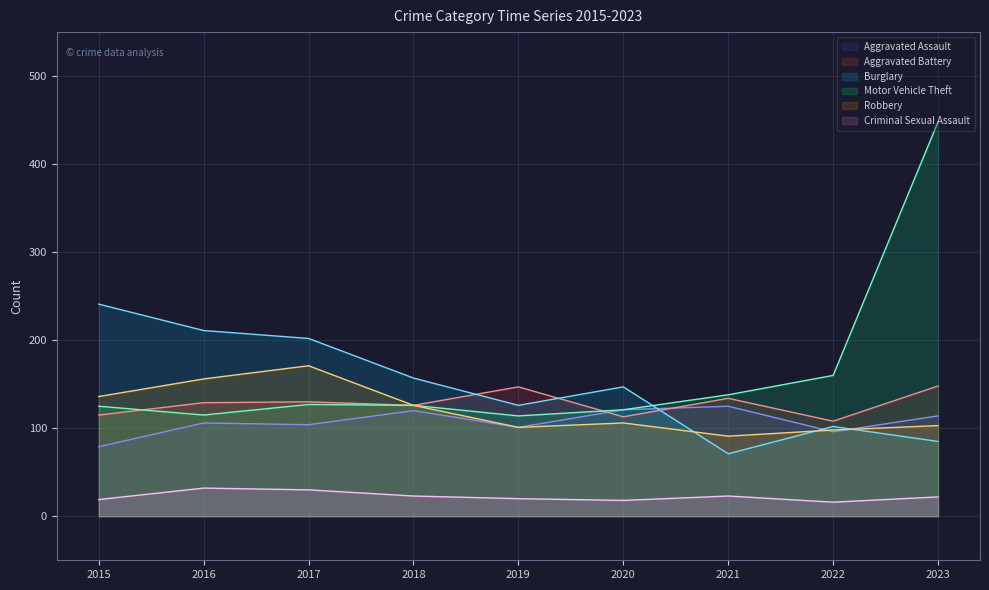

Where is the first local maximum for Motor Vehicle Theft?

2017